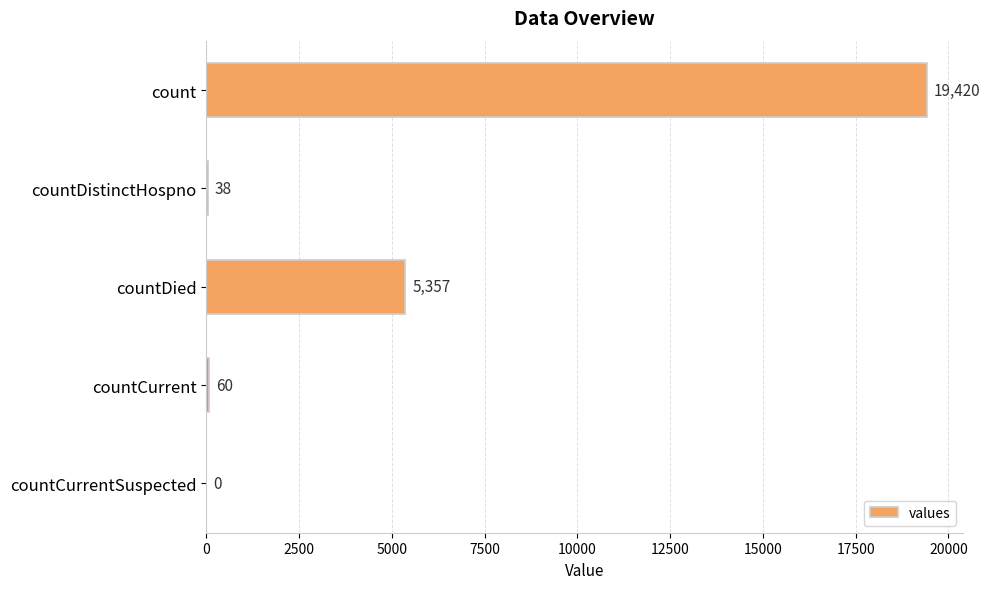

True or false: the data shows 0 at countCurrentSuspected.

True